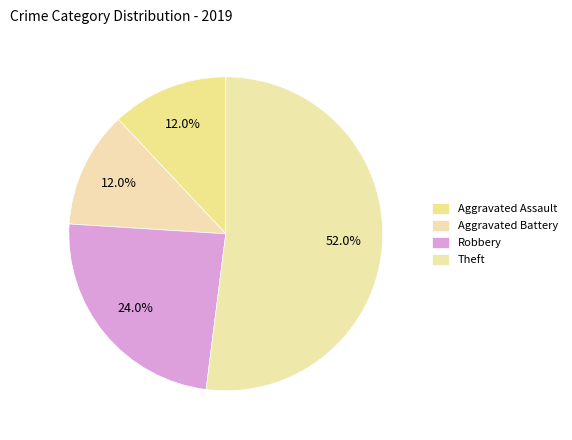

How many segments does this pie chart have?

4